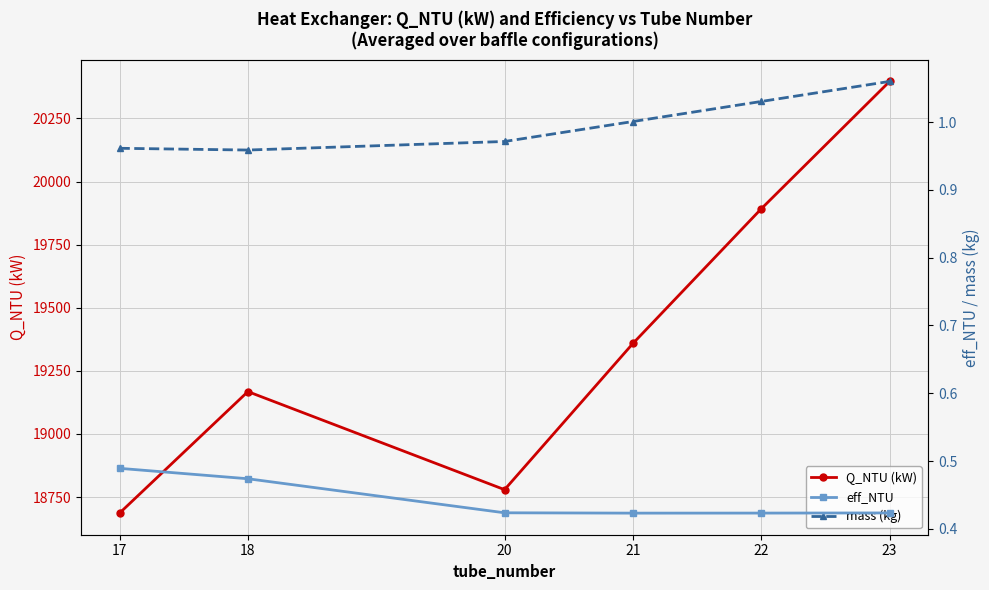

How many data points in Q_NTU (kW) are above 19358?

3